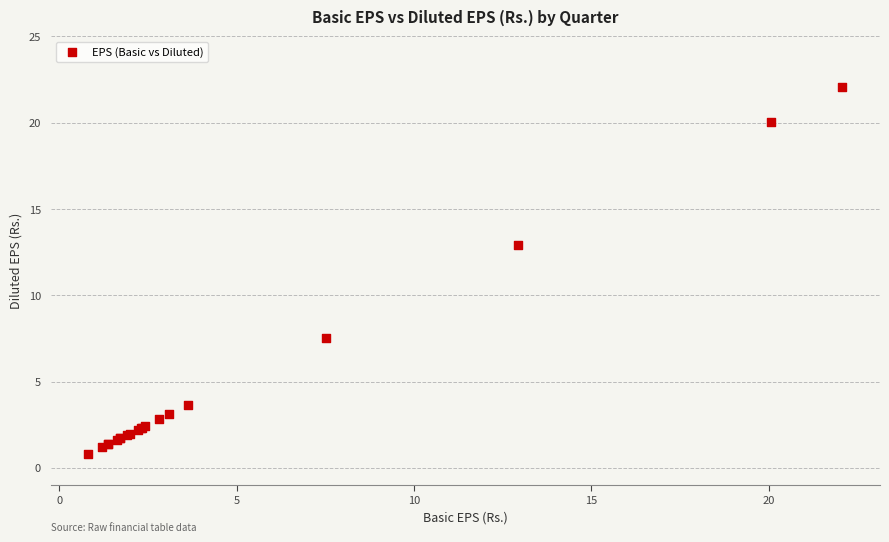

What Y value in the scatter plot is closest to 11?

12.9